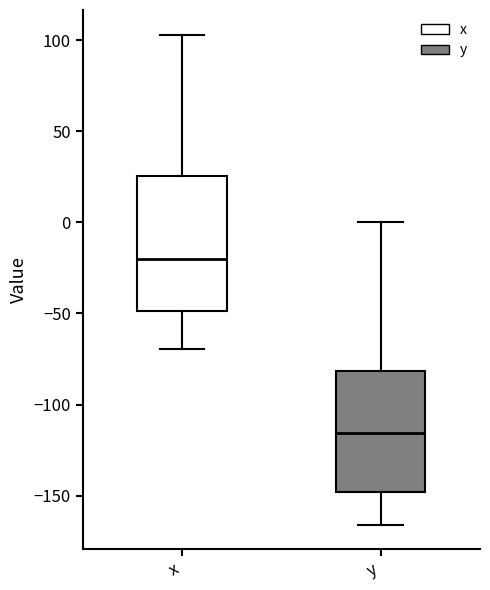

Where is the lower edge of the box for y on the y-axis? The values are not printed on the chart, so give them approximately, as read against the axis.

-150